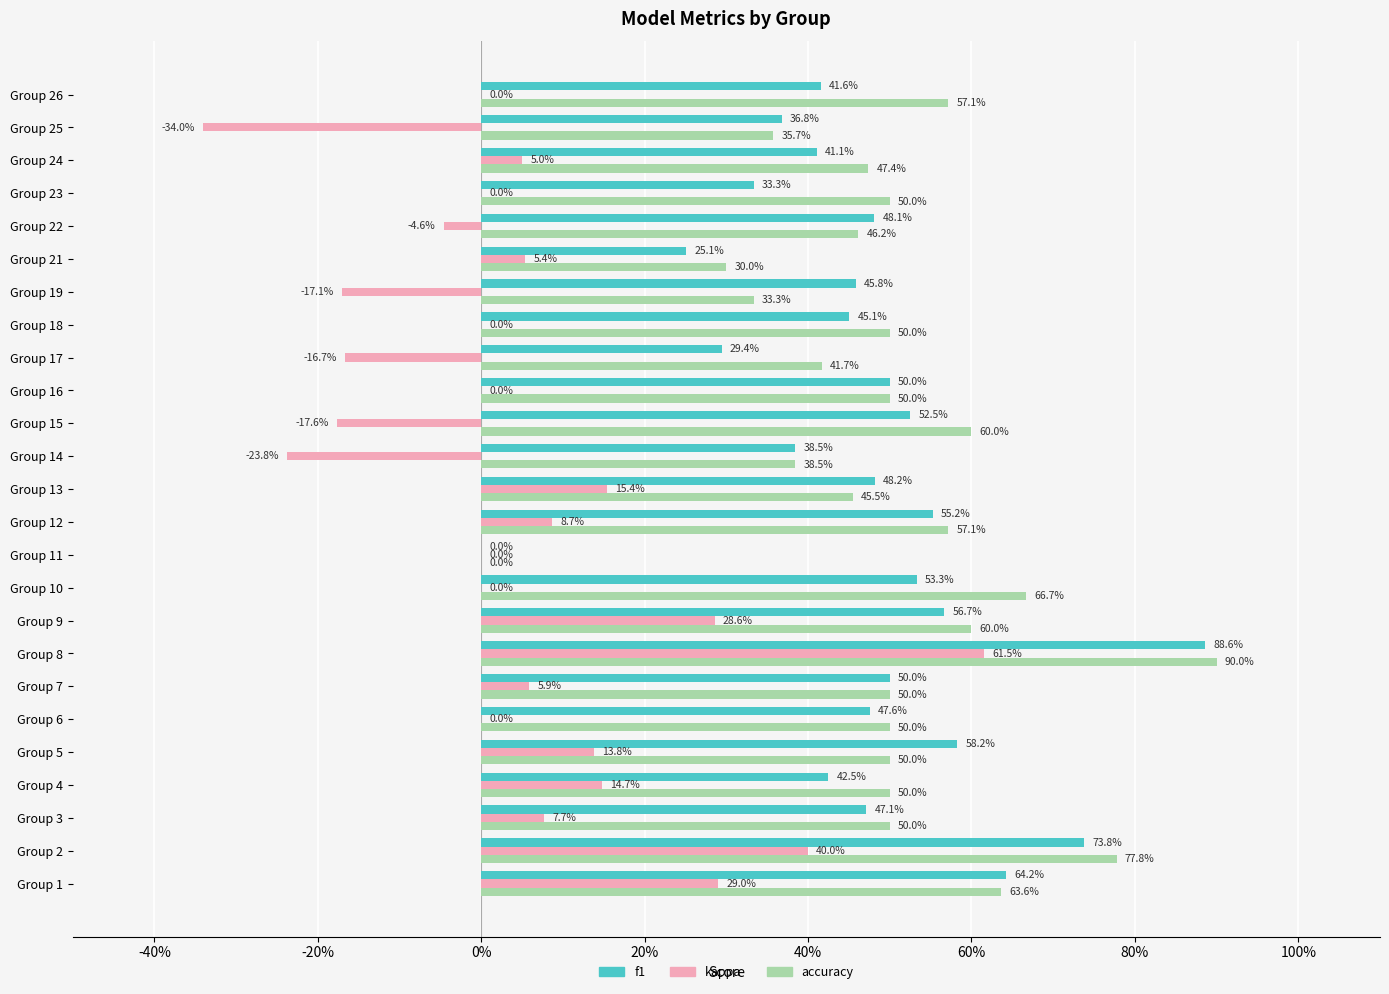

What are all the series names shown in the legend?

f1, kappa, accuracy